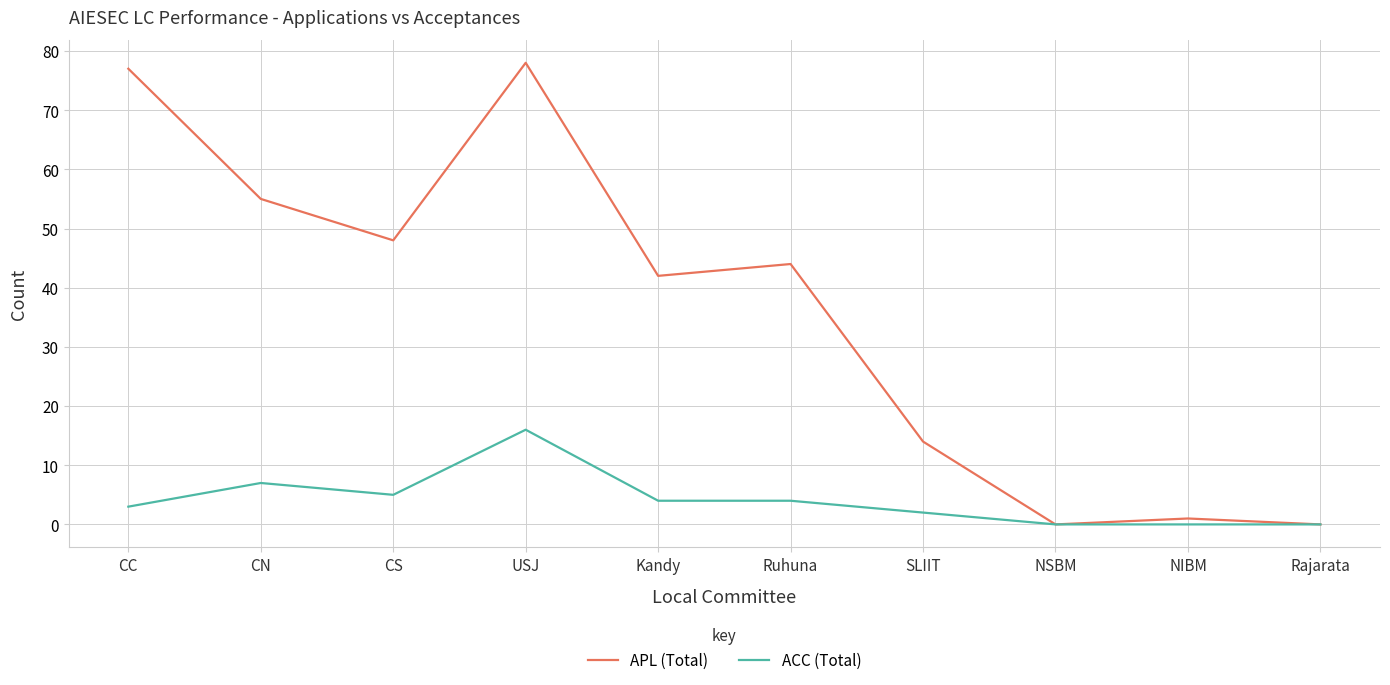

The APL (Total) series shows 14 at SLIIT. True or false?

True